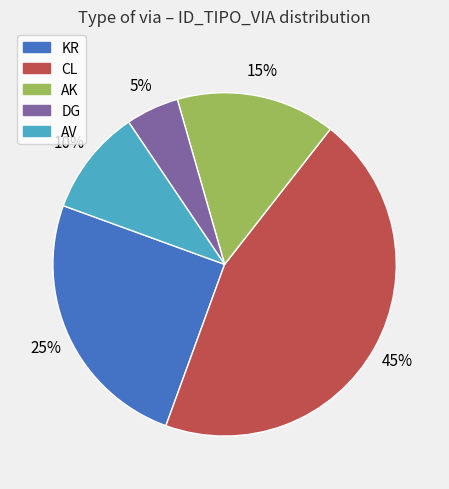

Rank the categories by value from lowest to highest.

DG, AV, AK, KR, CL